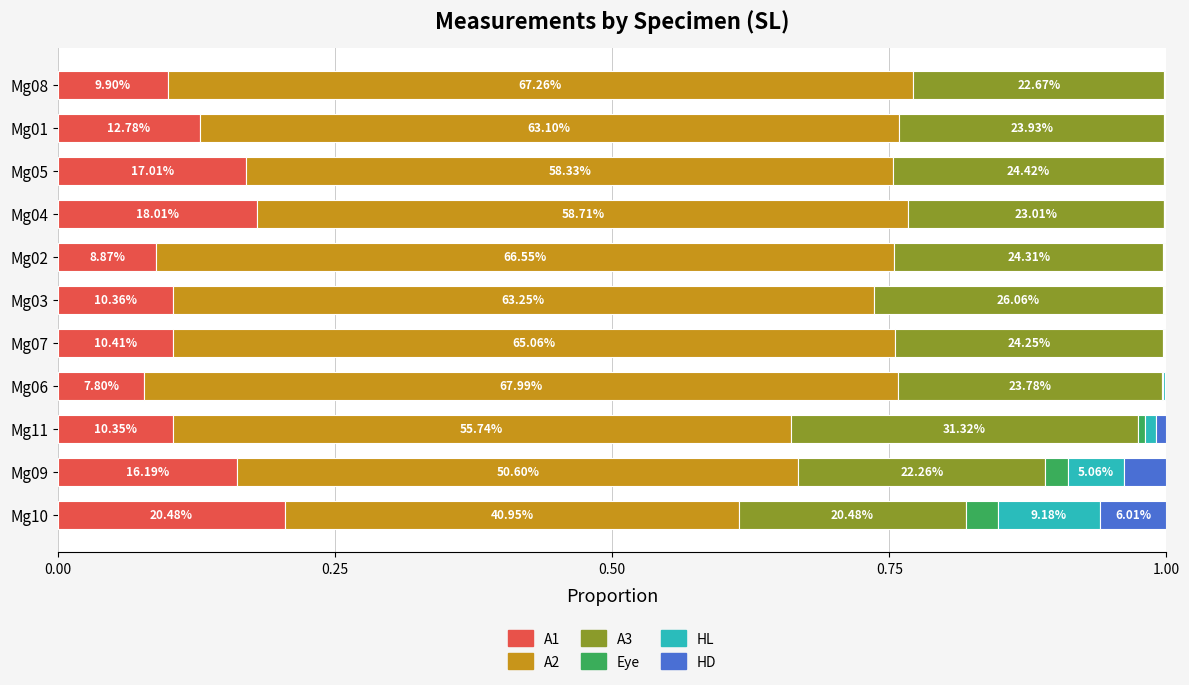

What are all the series names shown in the legend?

A1, A2, A3, Eye, HL, HD